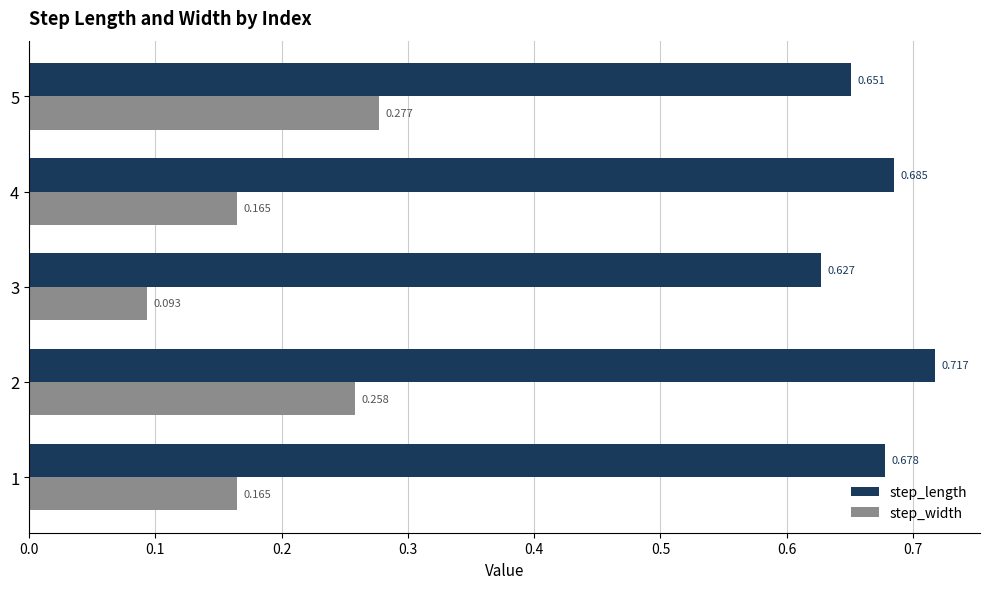

Rank the series by their maximum value, from lowest to highest.

step_width, step_length